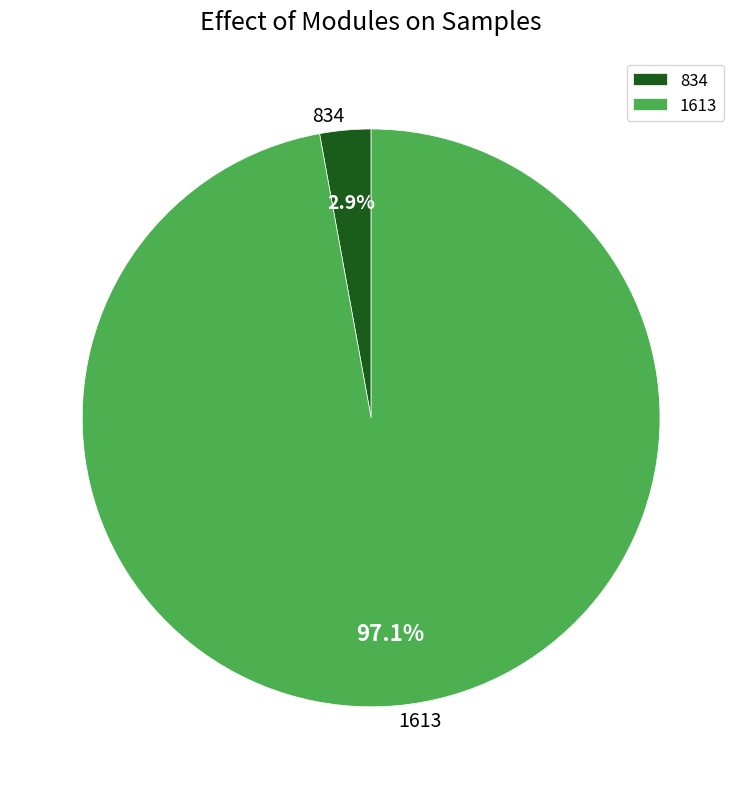

What is the largest slice in the pie chart?

1613